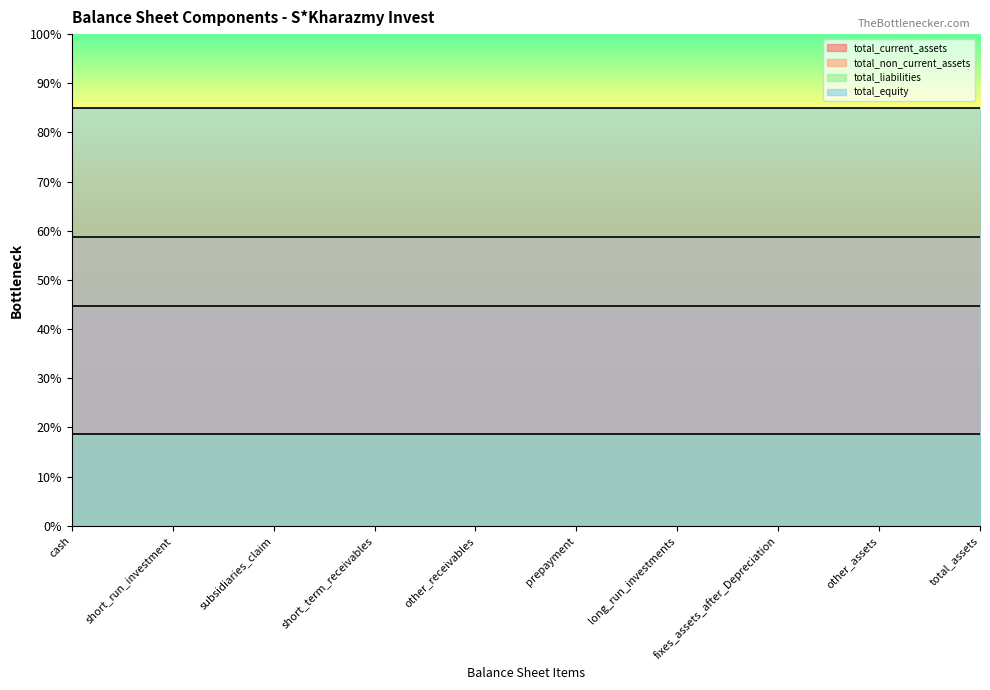

True or false: total_non_current_assets has a value of 11114147 at long_run_investments.

True